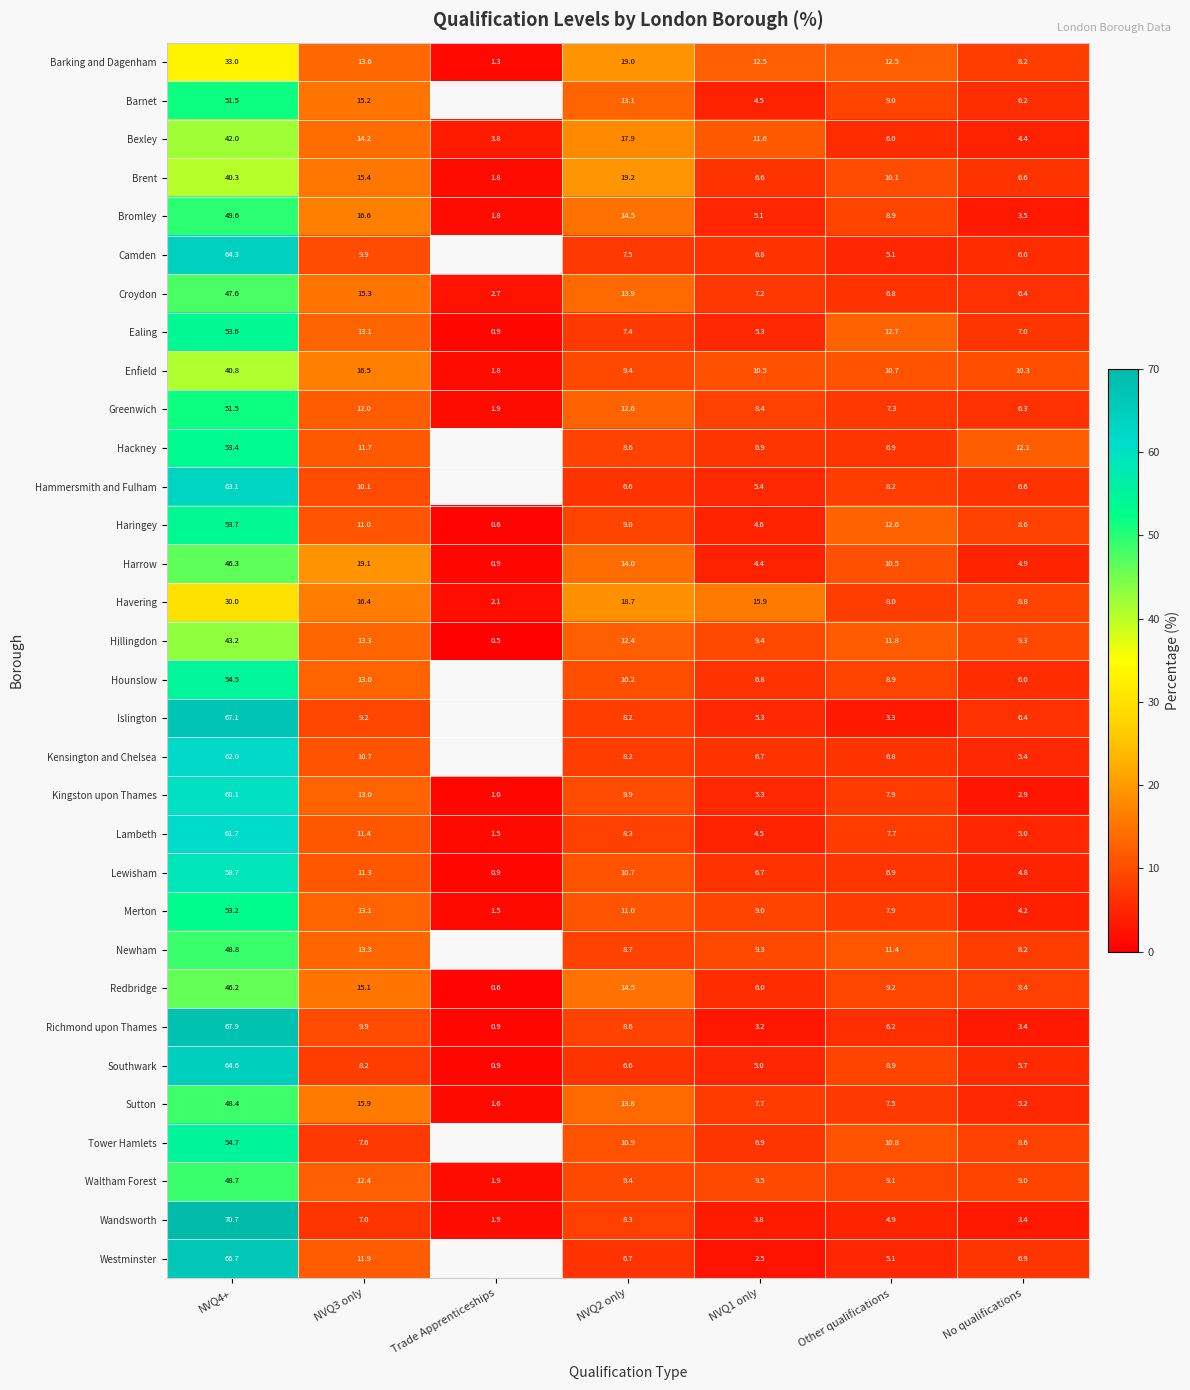

Rank the categories by Bromley value from highest to lowest.

NVQ4+, NVQ3 only, NVQ2 only, Other qualifications, NVQ1 only, No qualifications, Trade Apprenticeships